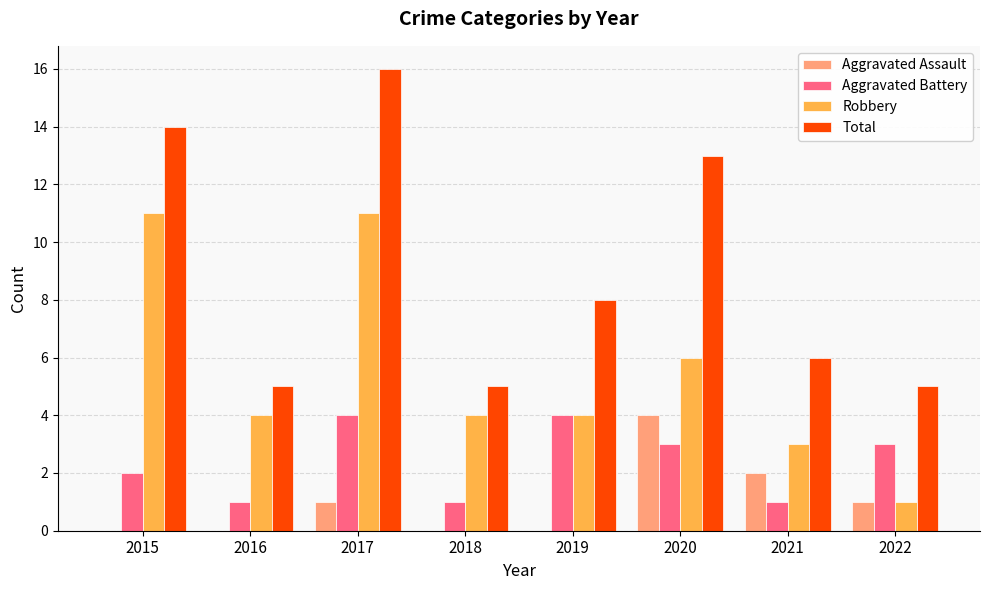

Are the bars grouped side by side (vs. stacked)?

Yes